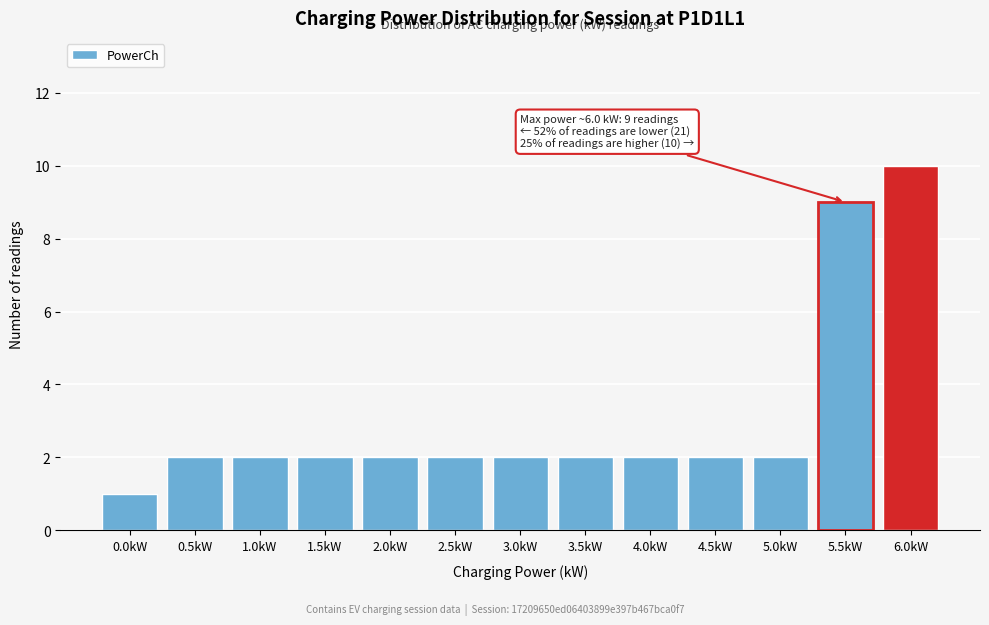

Reading left to right, transcribe all the data shown in this chart.

0.0kW=1	0.5kW=2	1.0kW=2	1.5kW=2	2.0kW=2	2.5kW=2	3.0kW=2	3.5kW=2	4.0kW=2	4.5kW=2	5.0kW=2	5.5kW=9	6.0kW=10